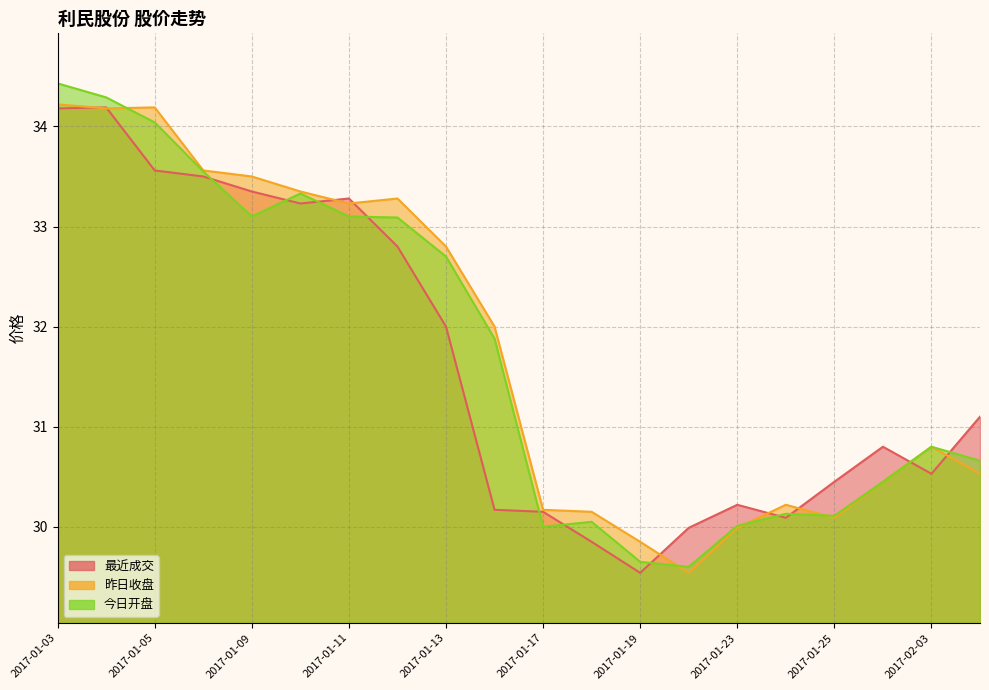

At 2017-01-03, list the series in order from smallest to largest.

最近成交, 昨日收盘, 今日开盘